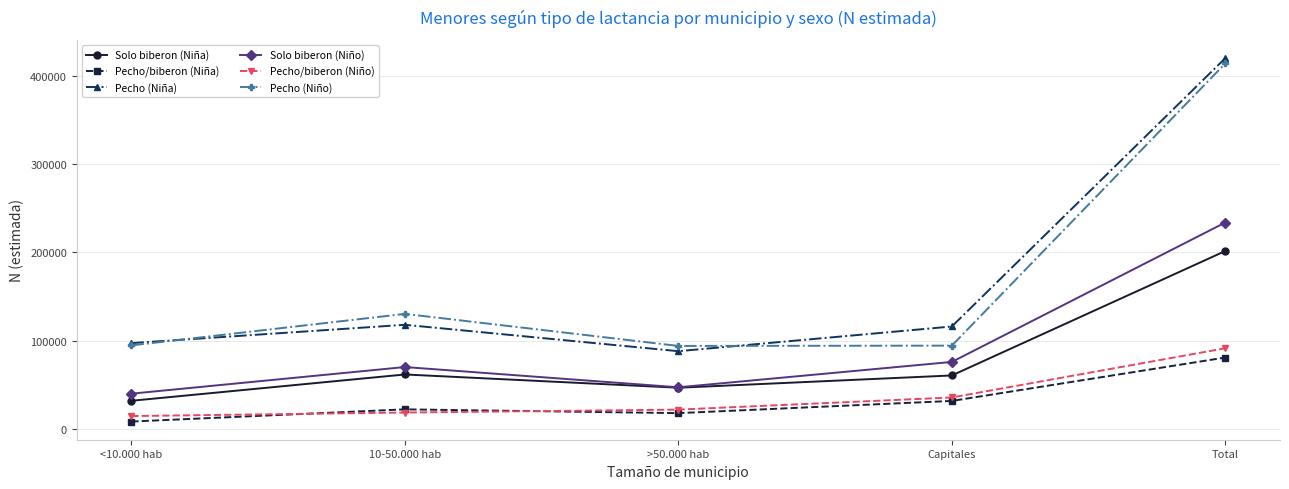

True or false: Pecho (Niña) has a value of 118075 at 10-50.000 hab.

True